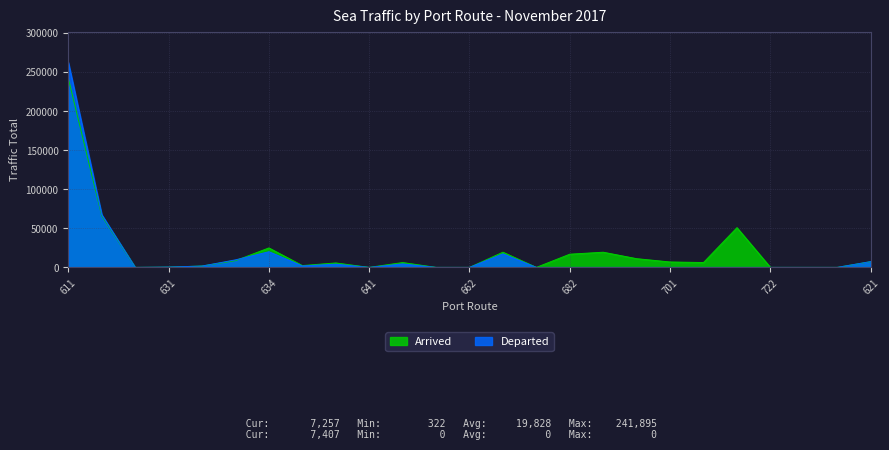

True or false: Departed and Arrived cross at least once.

True